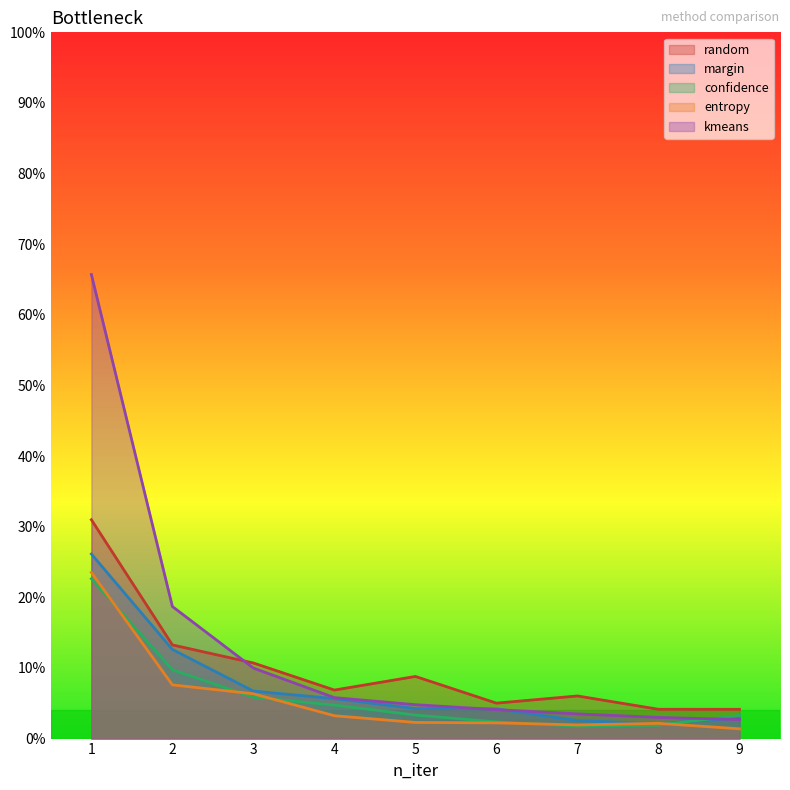

Reading left to right, what are all the values shown in this chart?

random: 0.3	0.1	0.1	0.1	0.1	0.1	0.1	0.0	0.0
margin: 0.3	0.1	0.1	0.1	0.0	0.0	0.0	0.0	0.0
confidence: 0.2	0.1	0.1	0.0	0.0	0.0	0.0	0.0	0.0
entropy: 0.2	0.1	0.1	0.0	0.0	0.0	0.0	0.0	0.0
kmeans: 0.7	0.2	0.1	0.1	0.0	0.0	0.0	0.0	0.0